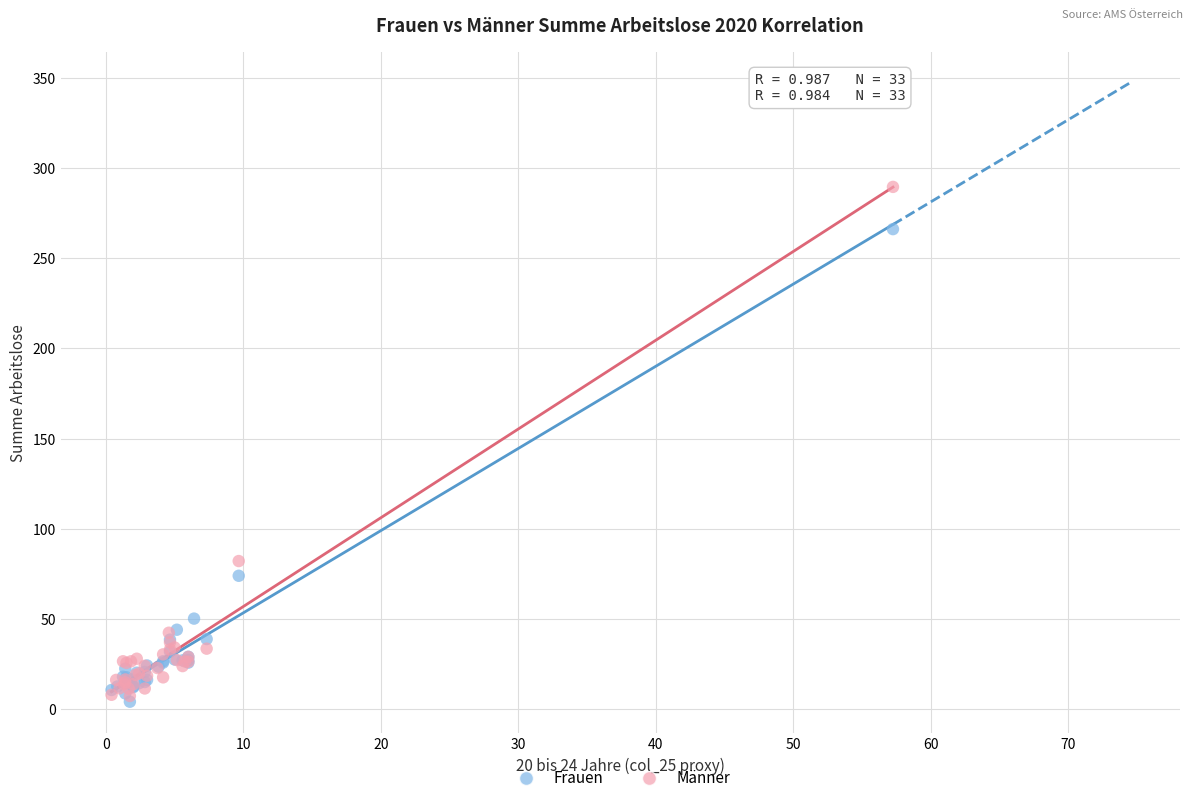

Which series has the widest spread of Y values?

Männer